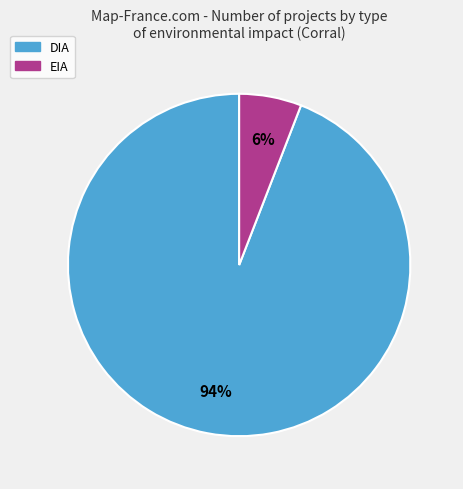

What is the smallest slice in the pie chart?

EIA